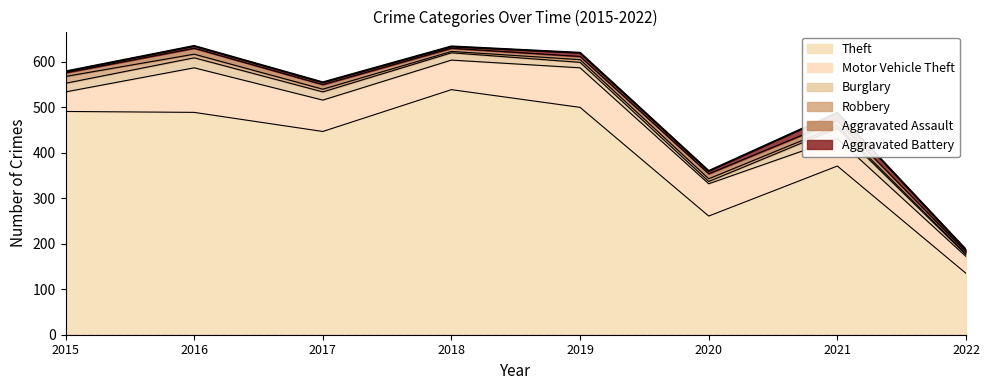

Reading left to right, transcribe all the data shown in this chart.

Theft: 491	489	447	539	500	261	371	135
Motor Vehicle Theft: 43	98	69	65	87	71	60	37
Burglary: 19	22	18	16	12	5	23	4
Robbery: 15	8	6	3	6	6	5	2
Aggravated Assault: 8	13	10	7	7	11	12	4
Aggravated Battery: 3	5	5	4	8	6	17	5